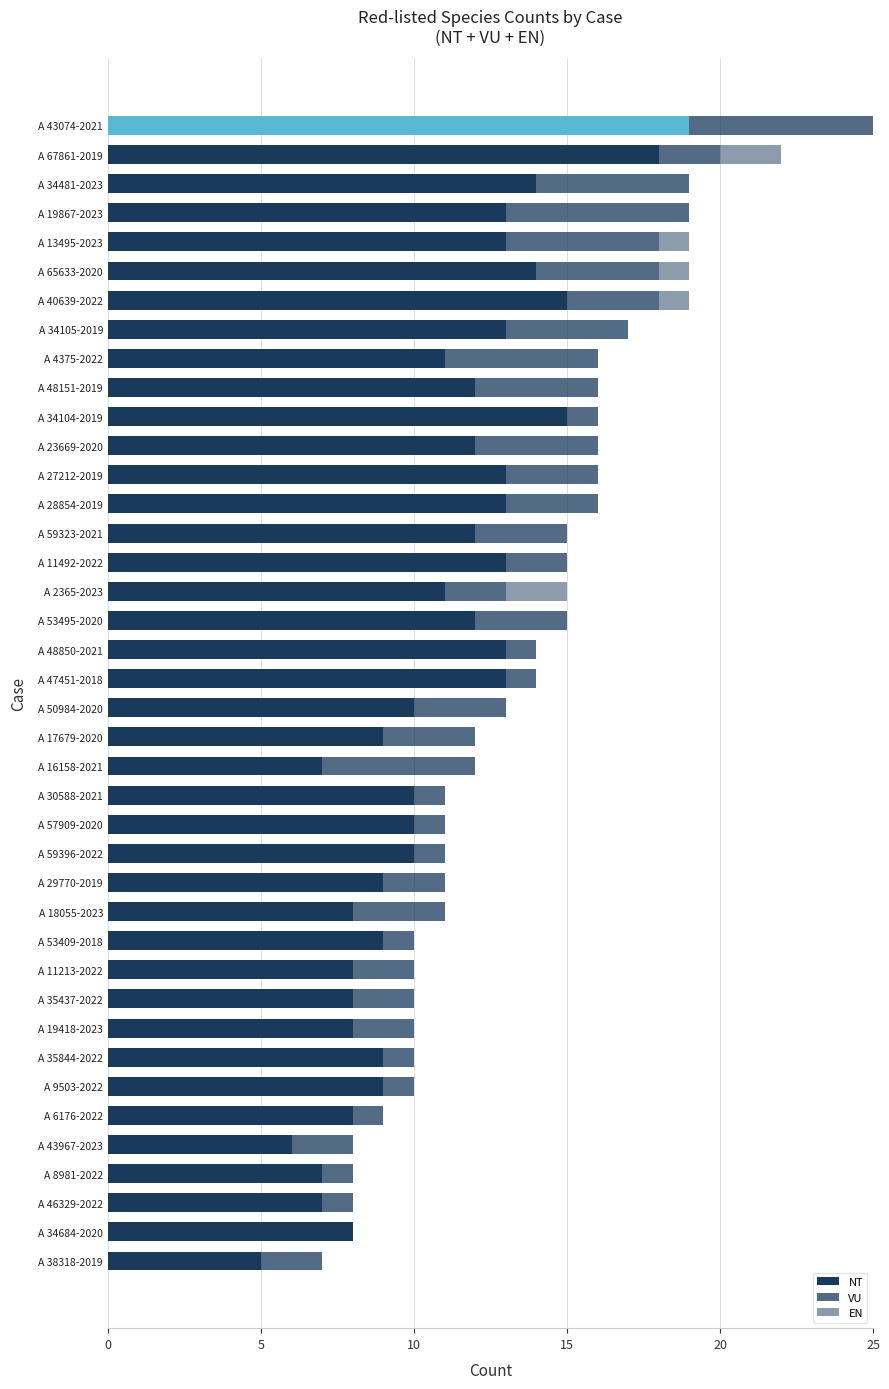

What is the average value of the VU series?

3